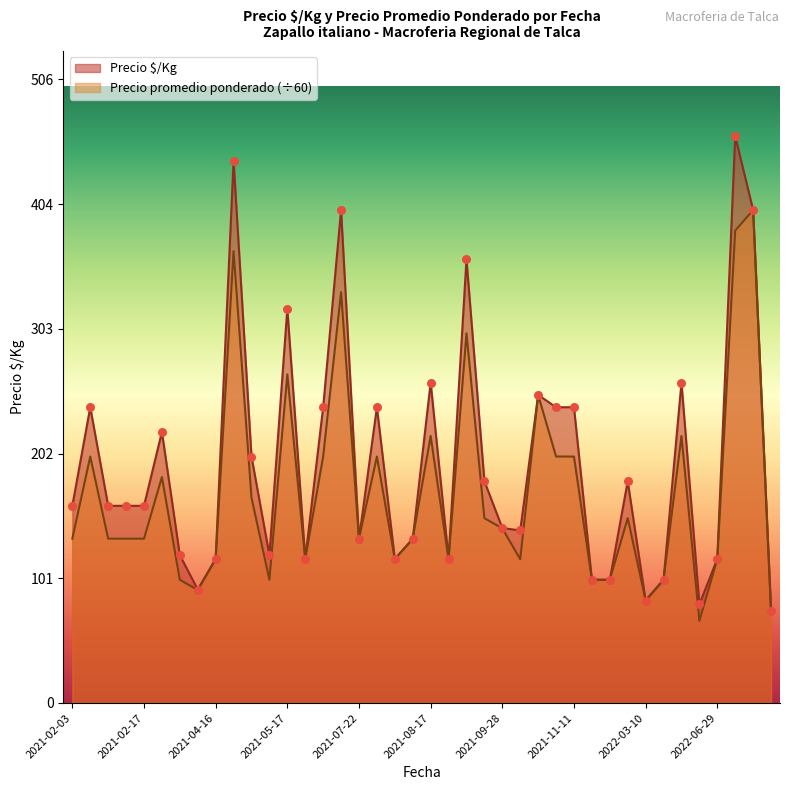

What is the total value across all series at 2021-04-16?

233.7